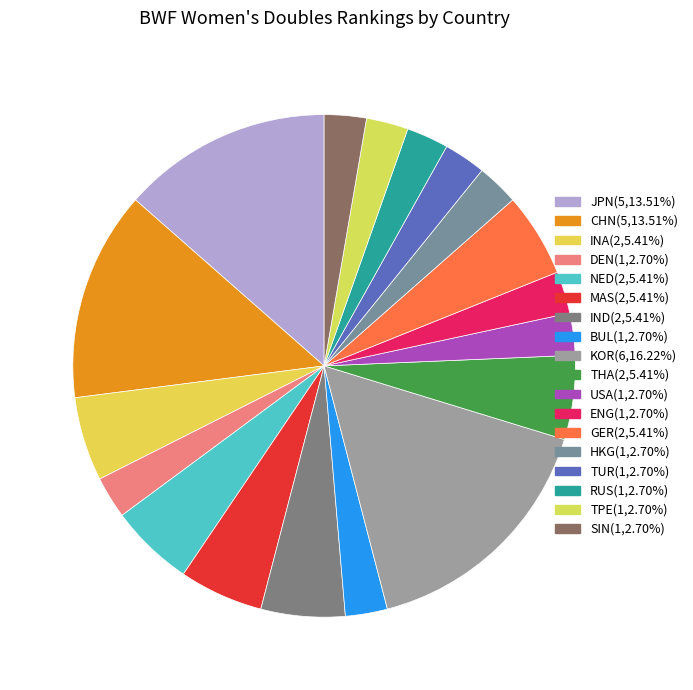

Does any single category account for the majority?

No